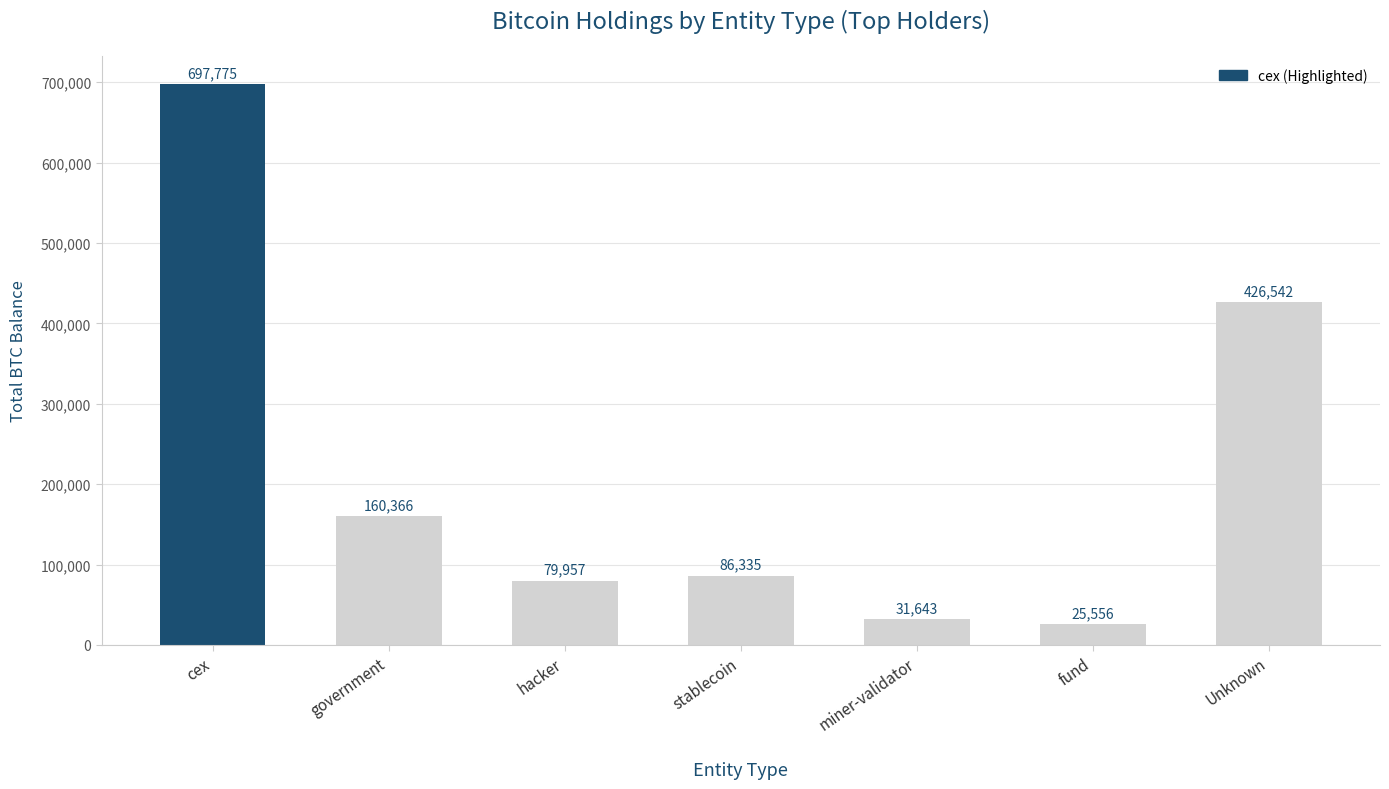

What is the average value?

215453.6